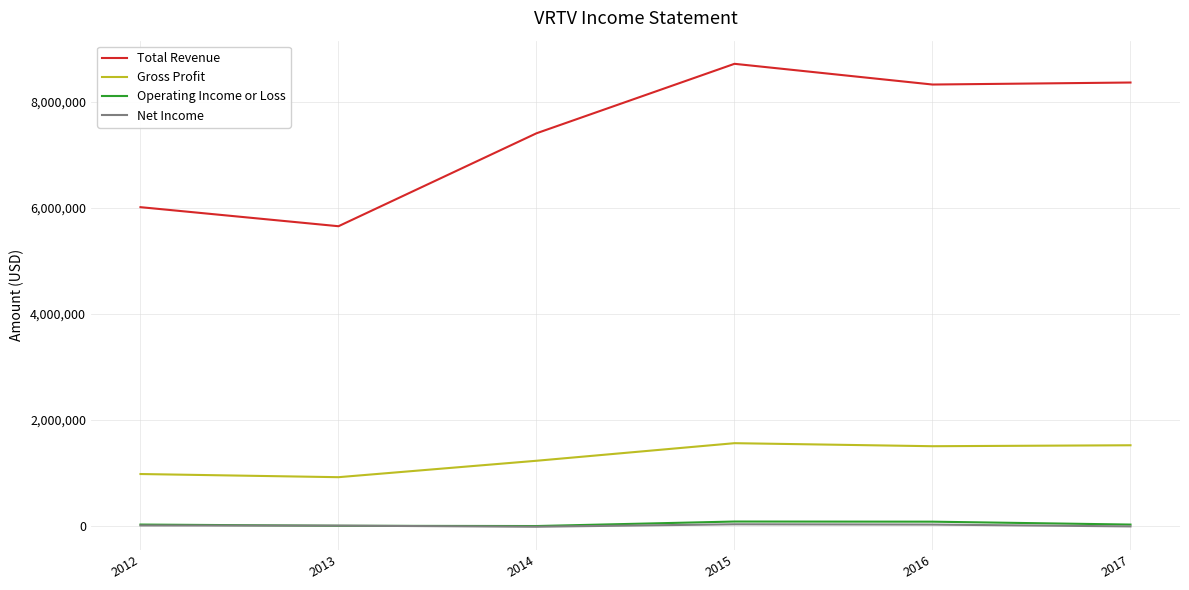

What is the total value across all series at 2013?

6567500